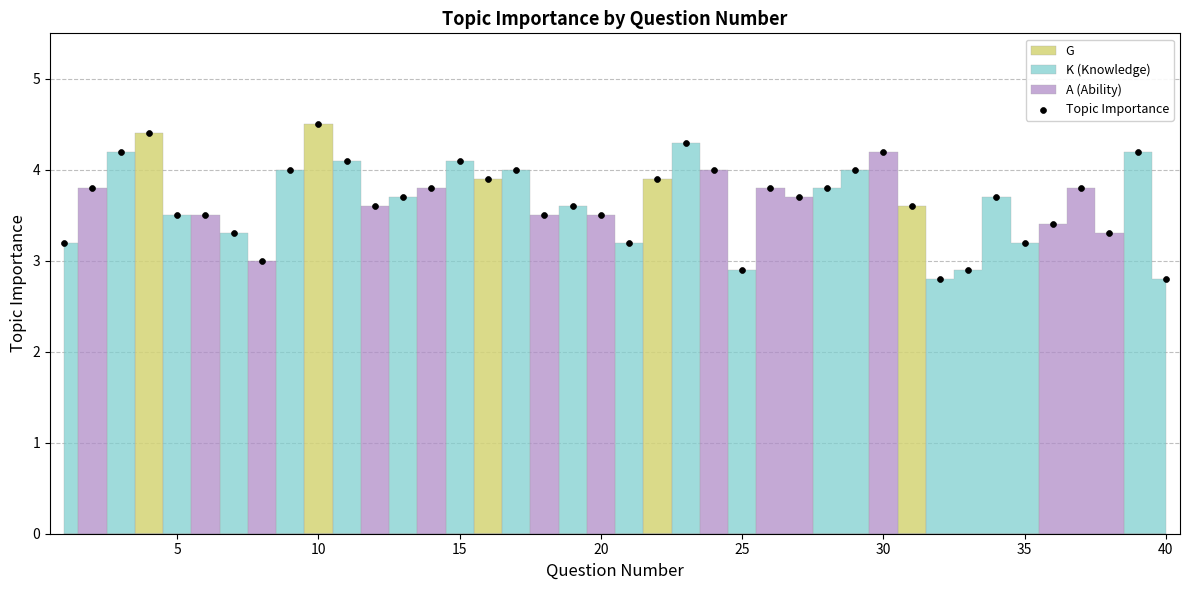

What is the range of Y values (max minus min)?

1.7